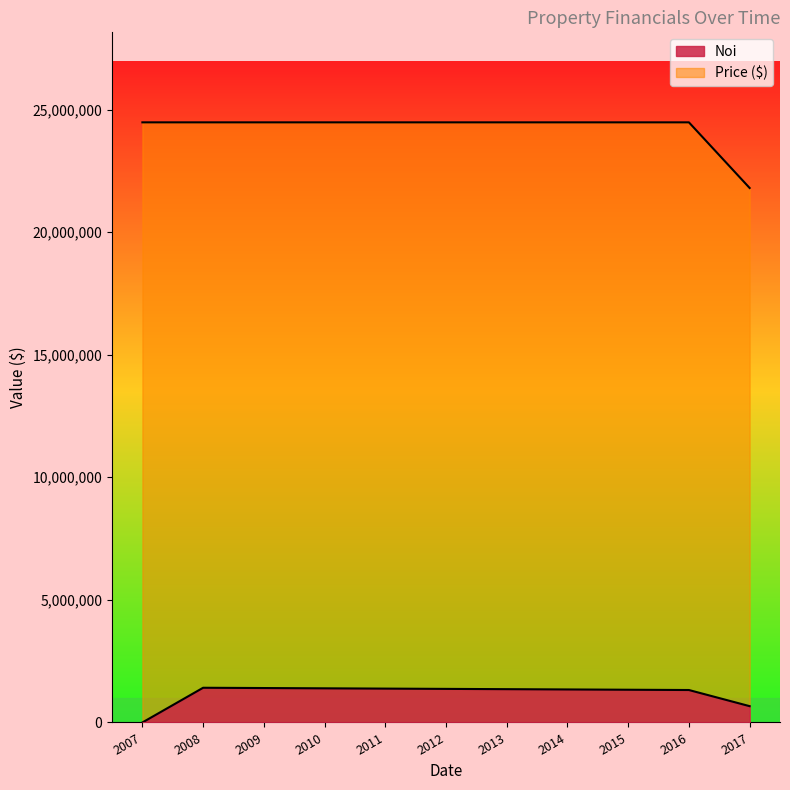

Does the chart have visible grid lines?

No